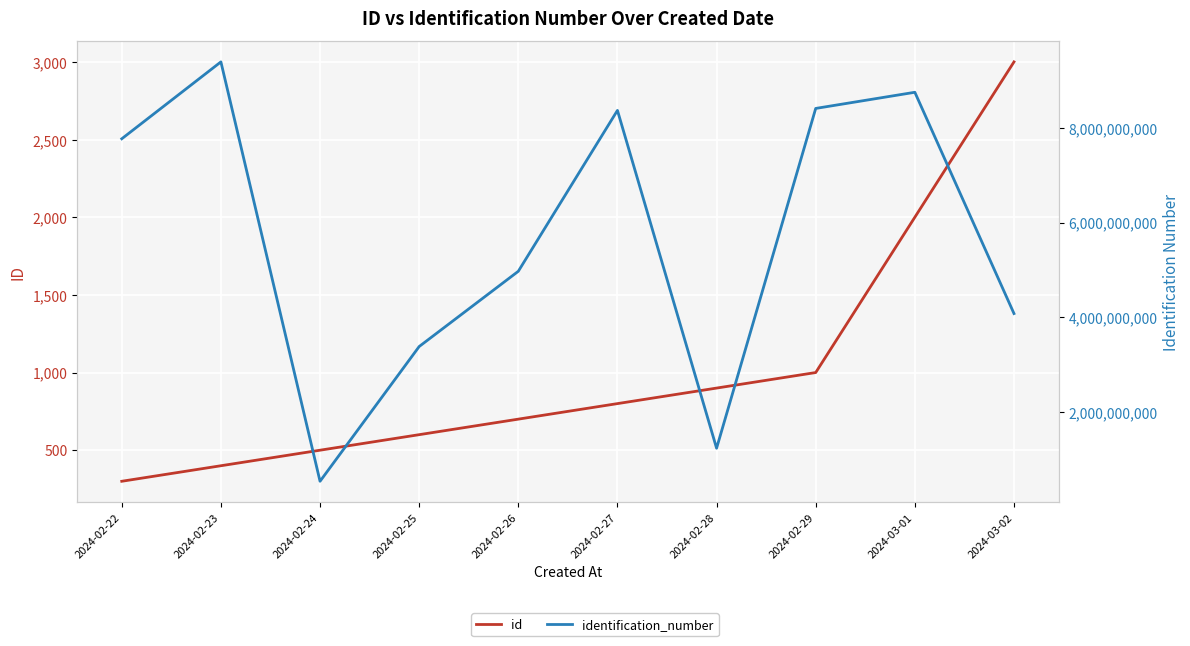

Count the number of categories in the chart.

10